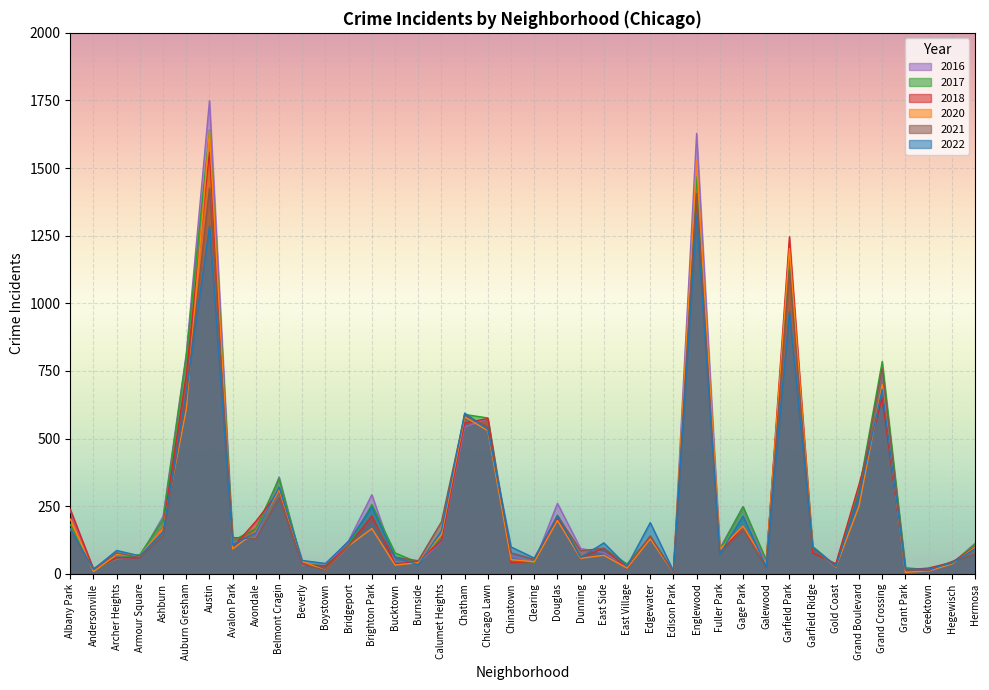

What is the average value of the 2018 series?

249